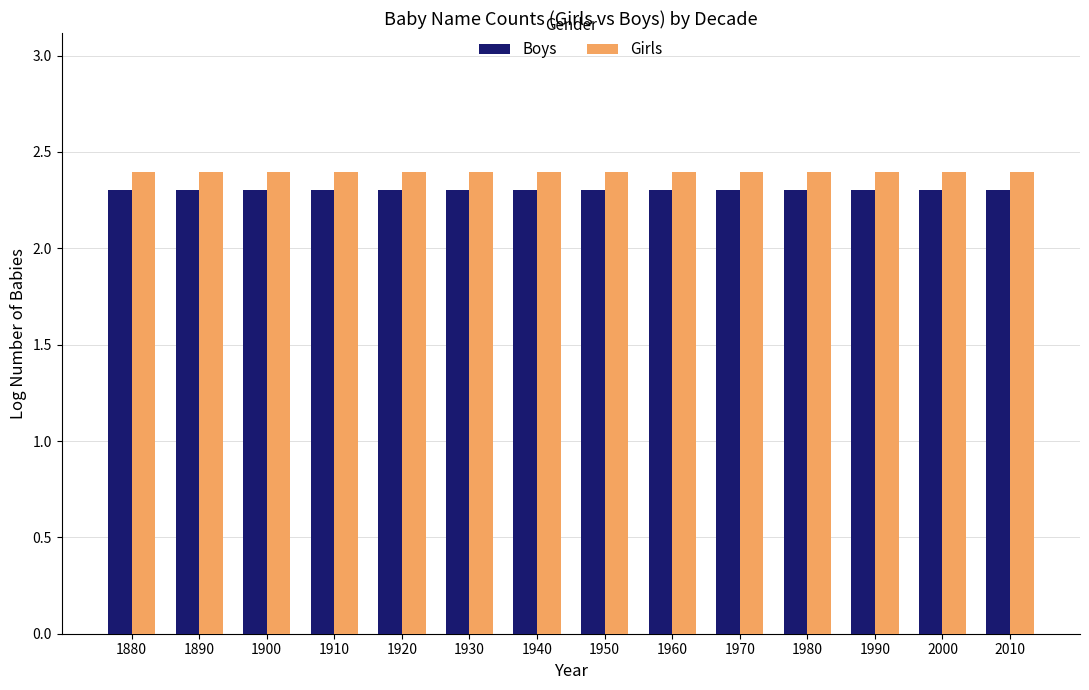

What value does the Boys series have at 1970?

2.3